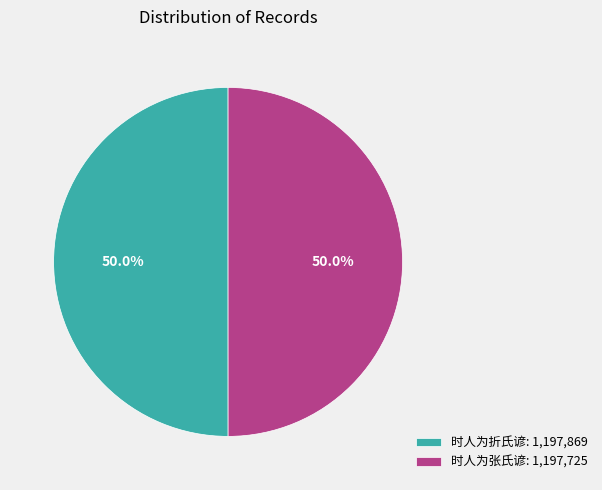

What is the ratio of the value at 时人为折氏谚 to the value at 时人为张氏谚?

1.0